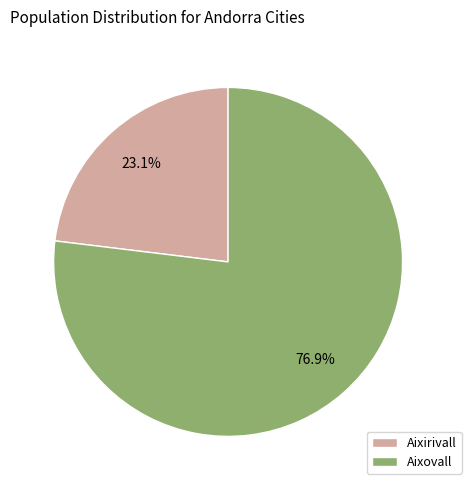

What is the smallest slice in the pie chart?

Aixirivall